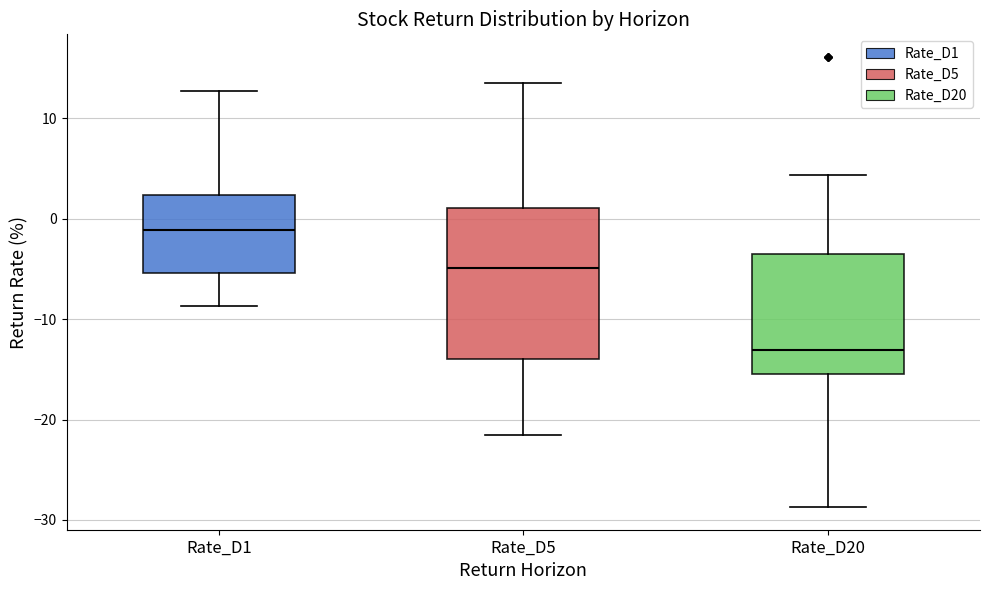

Reading left to right, transcribe this box plot: for each box, give where its median line is, the range the box spans, and where its two whiskers end, as read against the y-axis. The values are not printed on the chart, so give them approximately, as read against the axis.

Rate_D1: median -1, box -5 to 2, whiskers -9 to 13
Rate_D5: median -5, box -14 to 1, whiskers -22 to 14
Rate_D20: median -13, box -16 to -4, whiskers -29 to 4